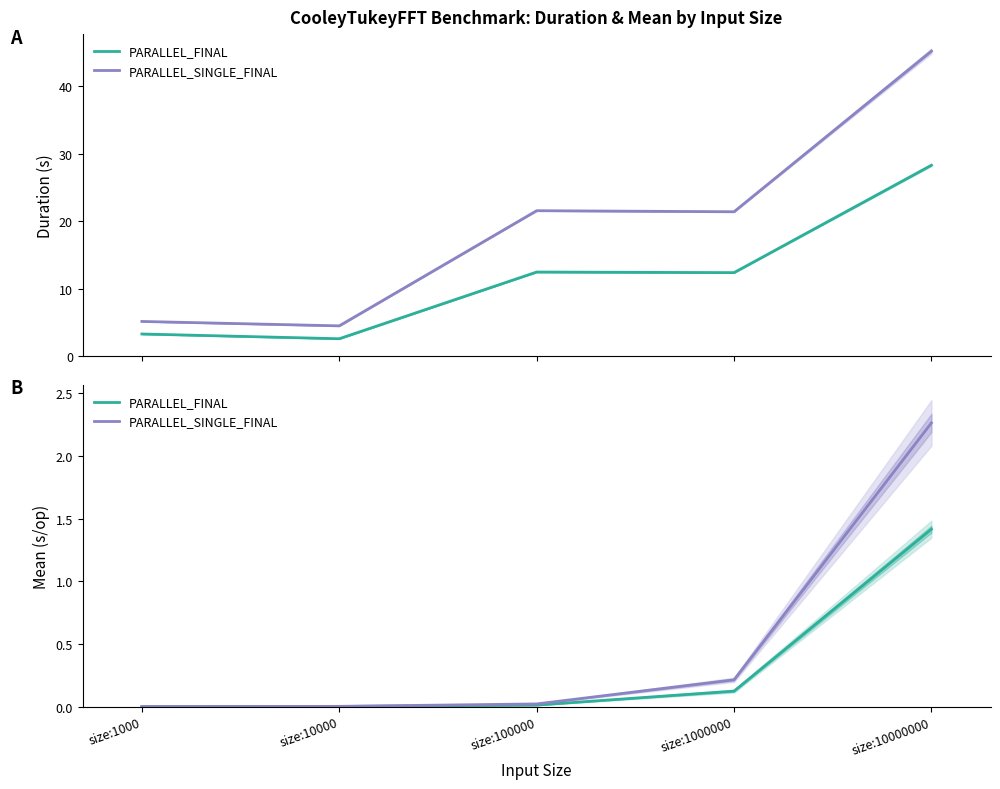

Which series has the widest spread of values?

PARALLEL_SINGLE_FINAL